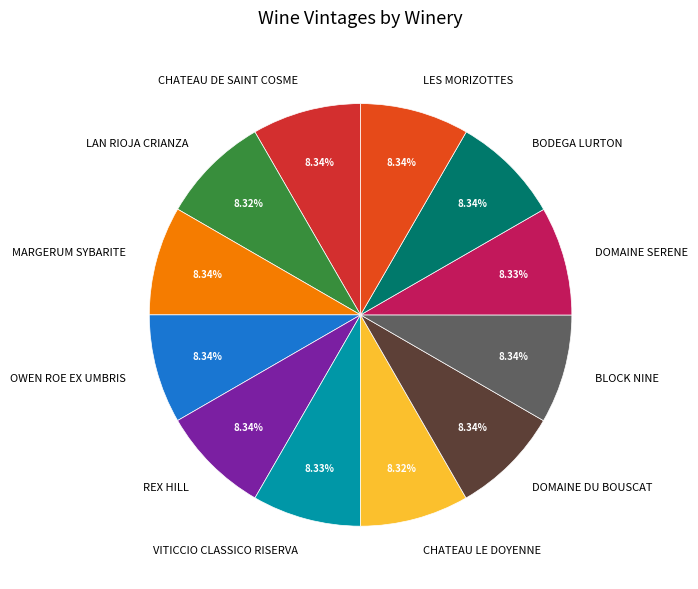

To the nearest percent, what portion does REX HILL represent?

8%